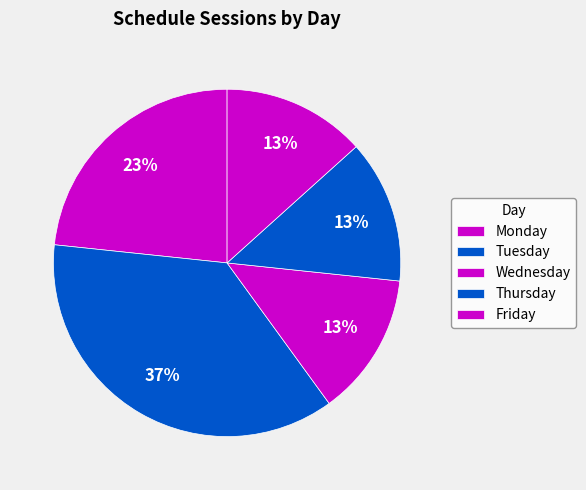

To the nearest percent, what is the combined percentage of Tuesday and Friday?

26%